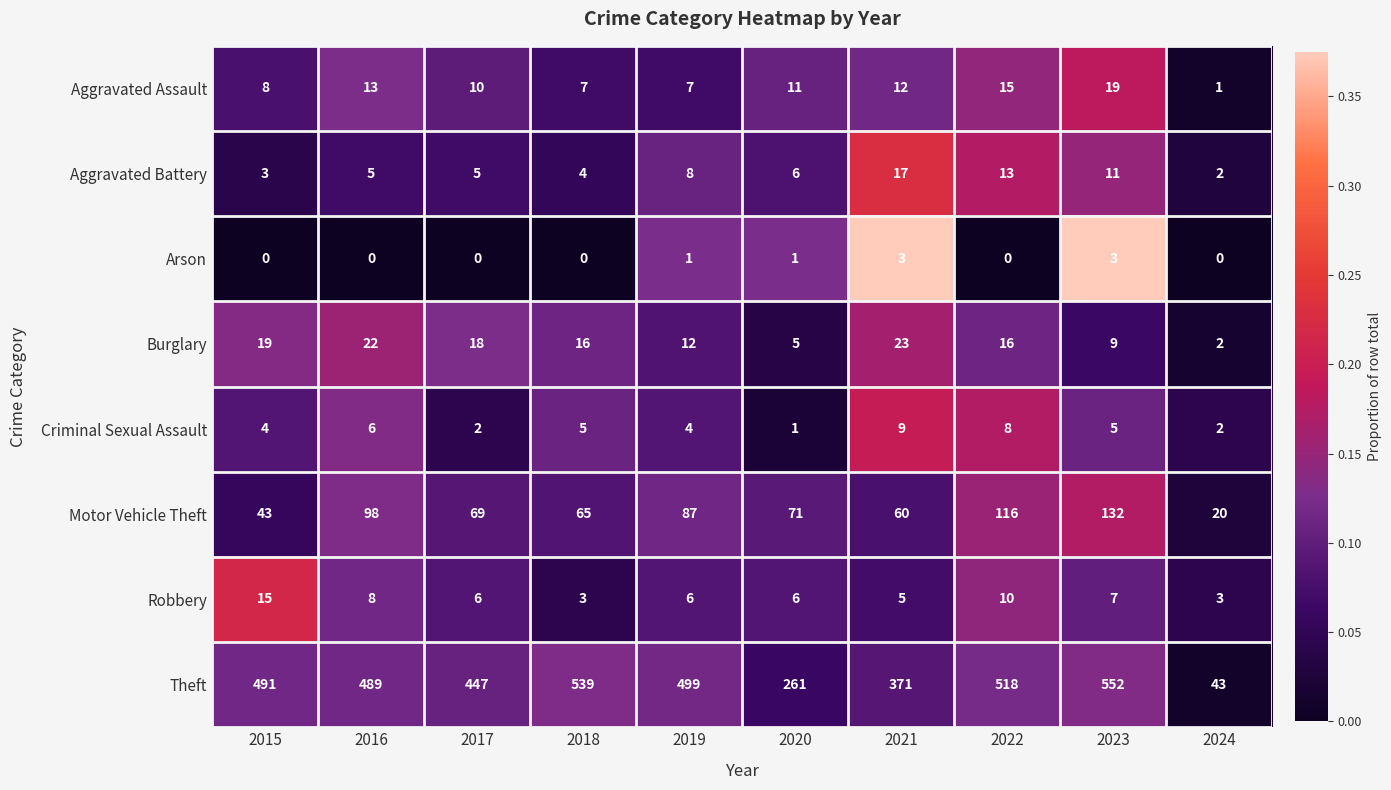

How many data points does each series have?

10